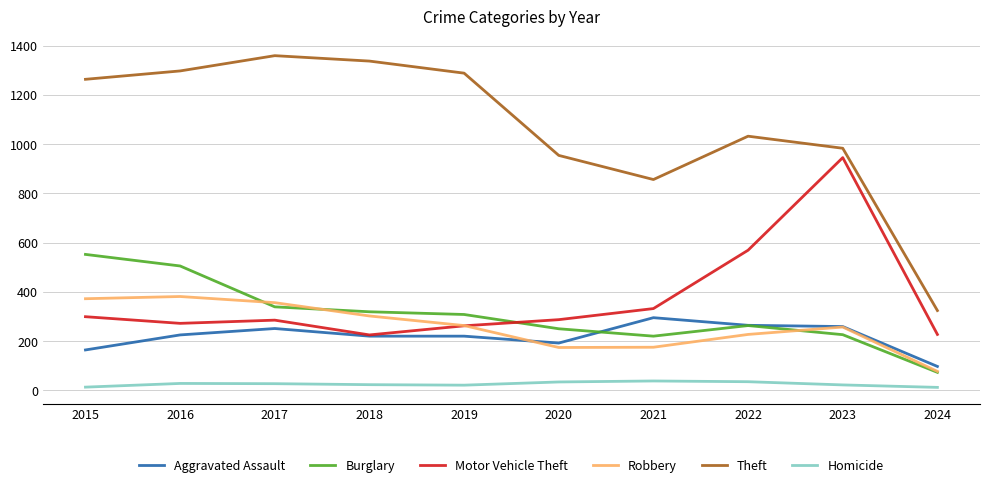

True or false: Homicide and Burglary intersect in this chart.

False